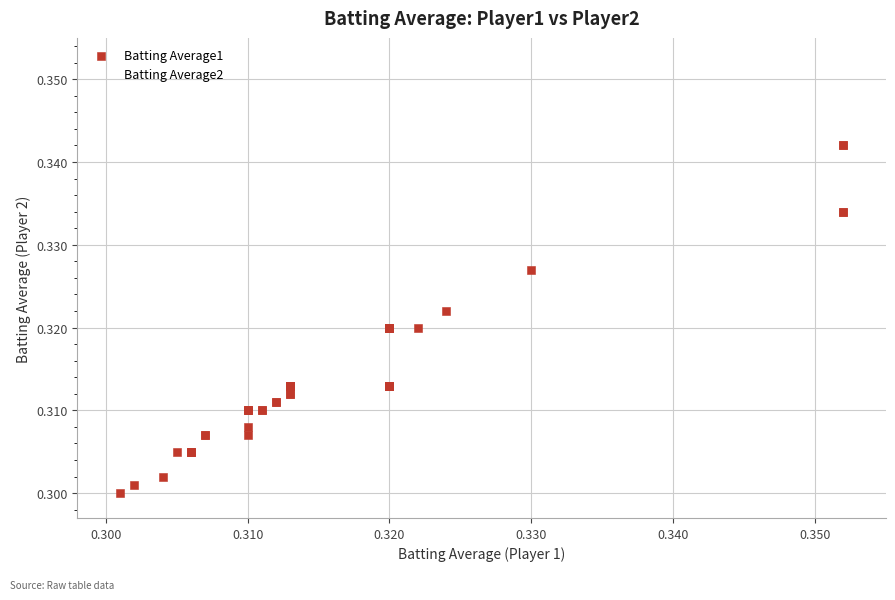

Which series contains the highest Y value?

Batting Average2